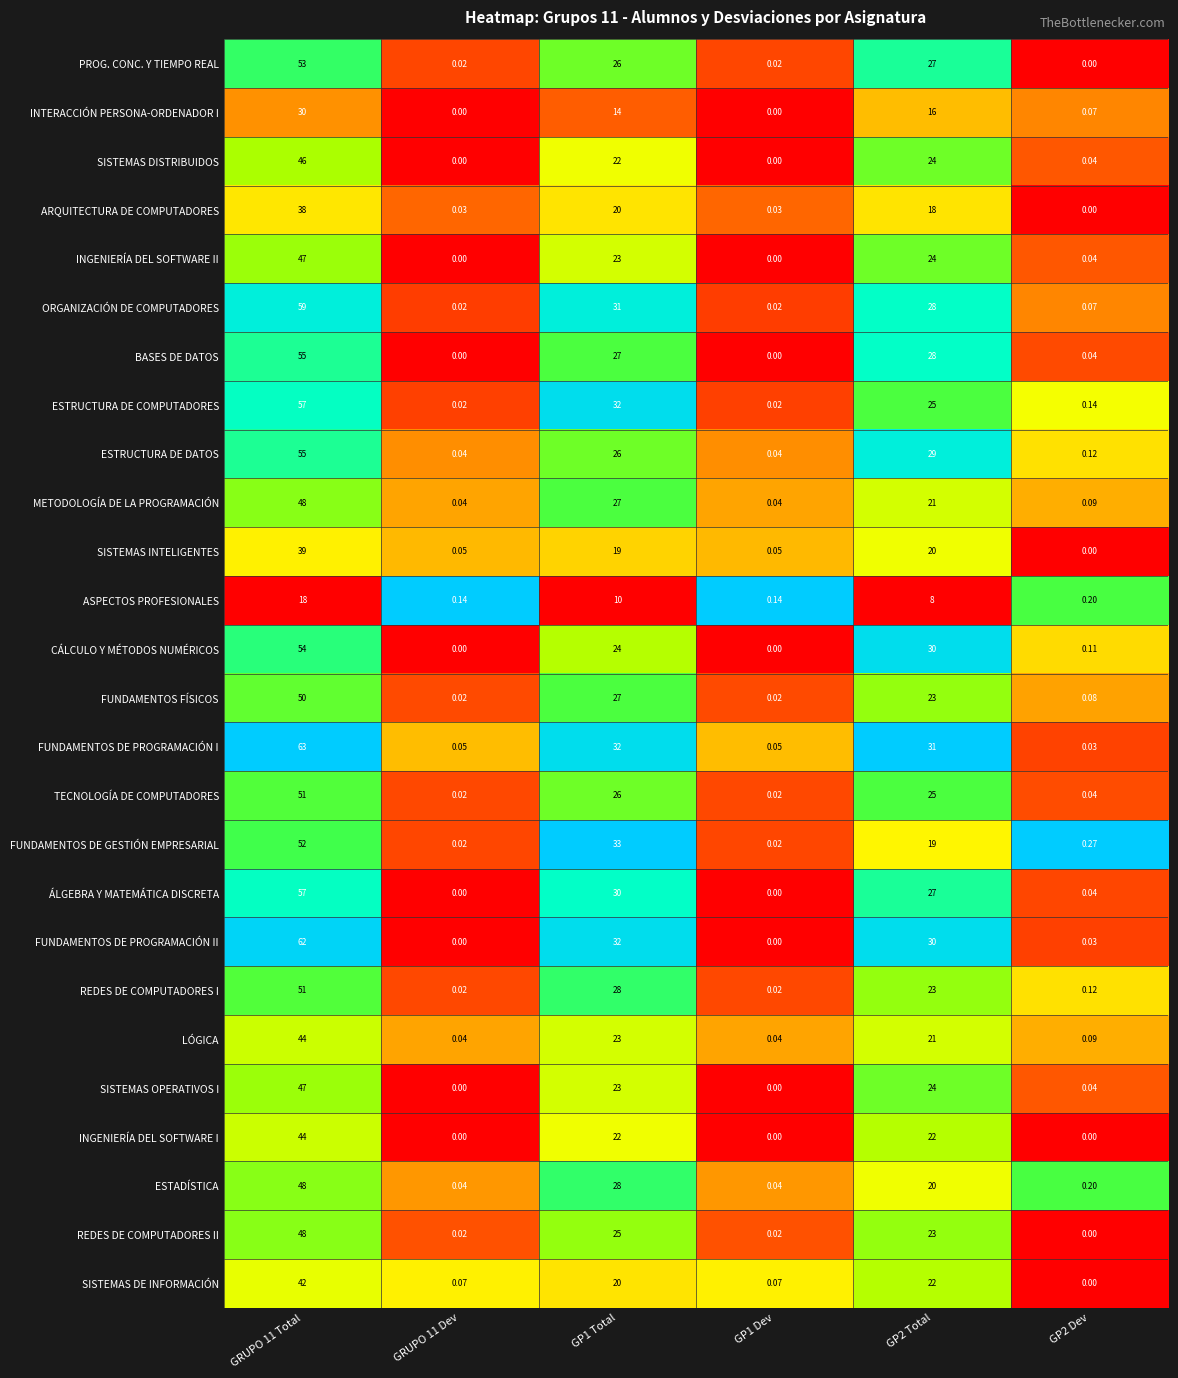

Which series has the largest total across all categories?

FUNDAMENTOS DE PROGRAMACIÓN I